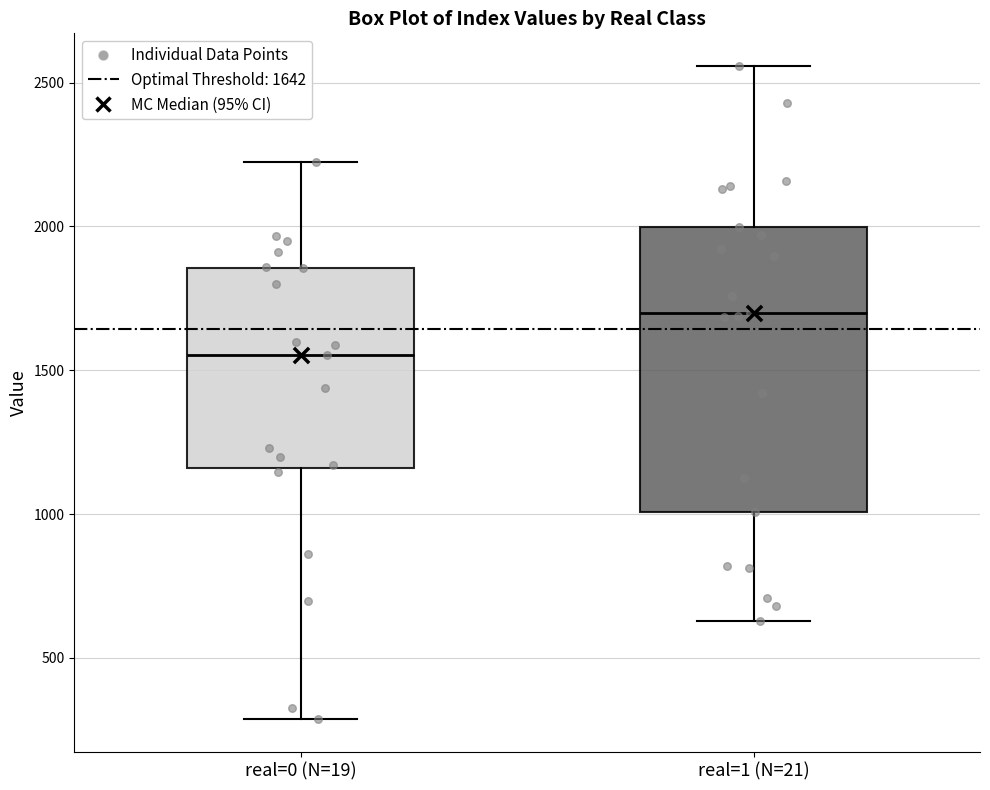

Which box is the tallest, from its lower edge to its upper edge?

real=1 (N=21)